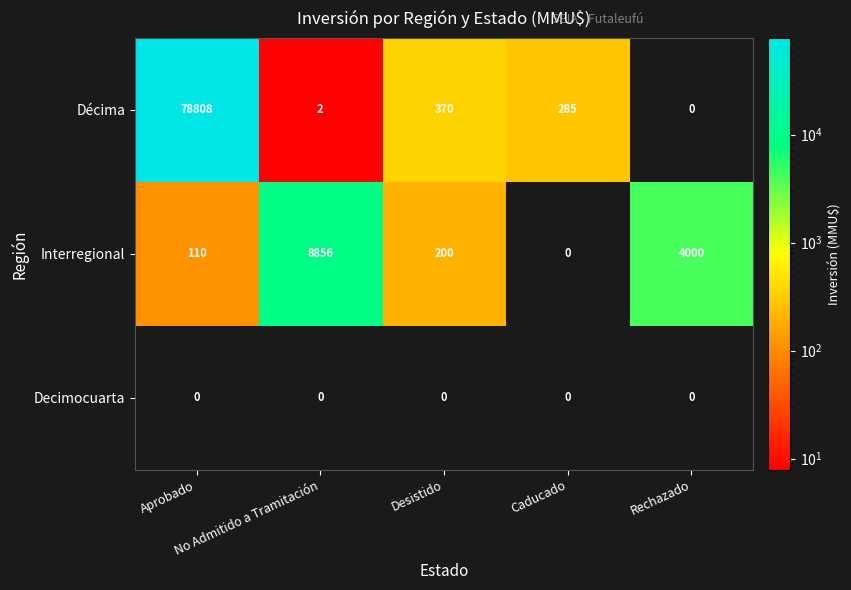

List the series in order of their overall mean, highest first.

Décima, Interregional, Decimocuarta